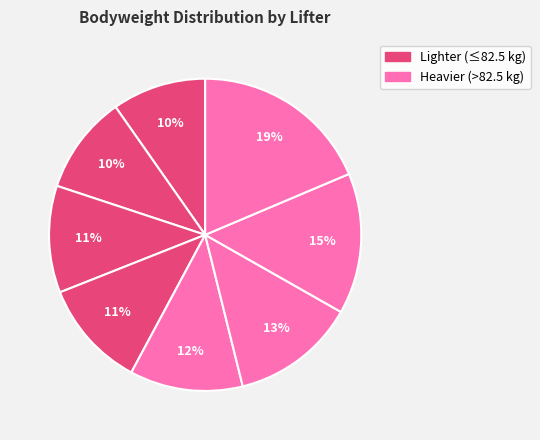

How many slices are in this pie chart?

8